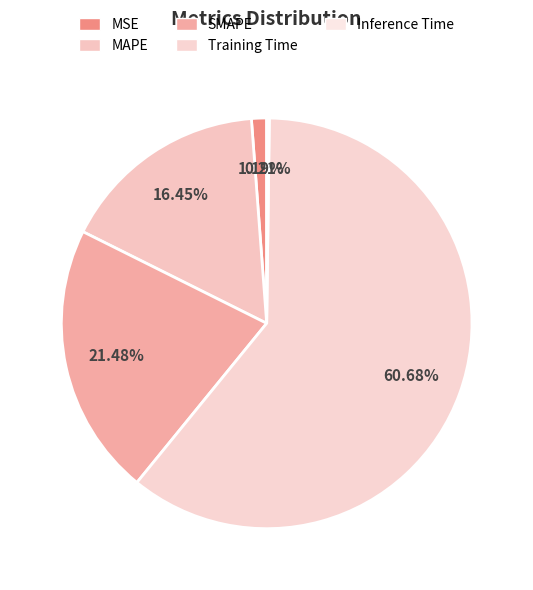

Combined, do Inference Time and SMAPE account for over 50%?

No